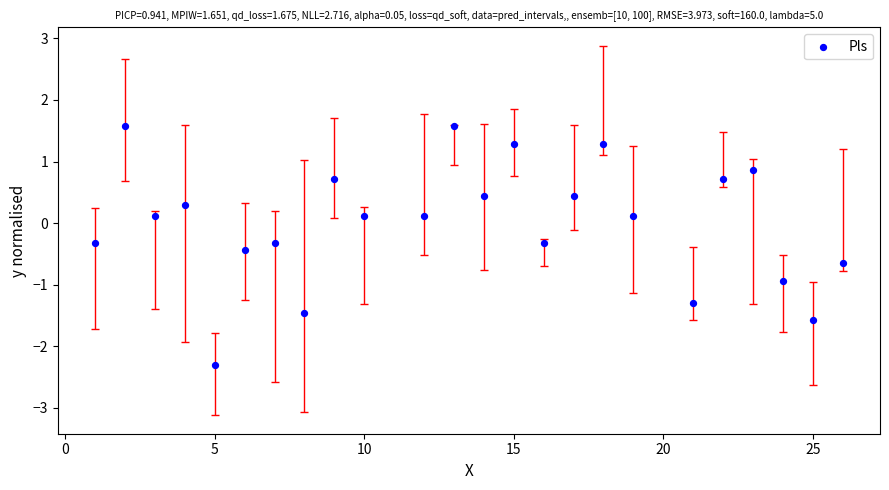

What is the range of X values (max minus min)?

25.0